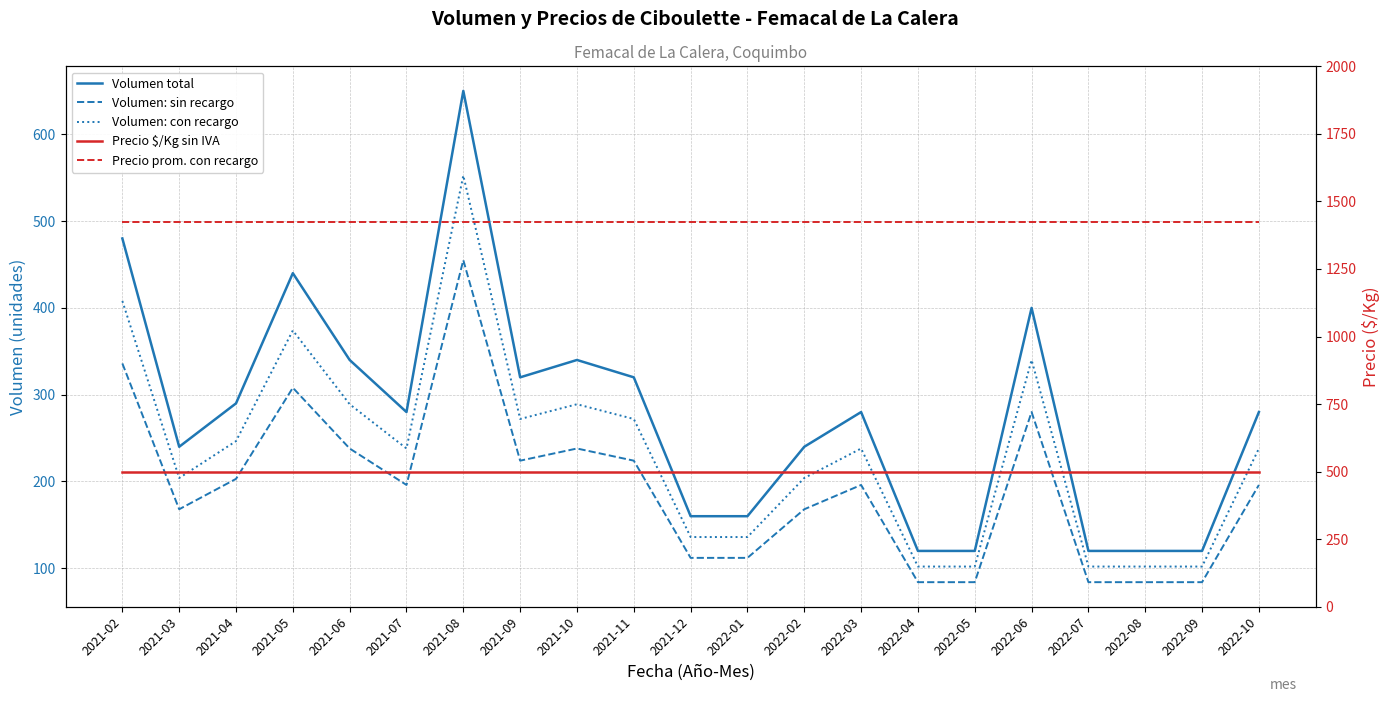

What is the difference between the maximum and minimum values in the Volumen: con recargo series?

450.5